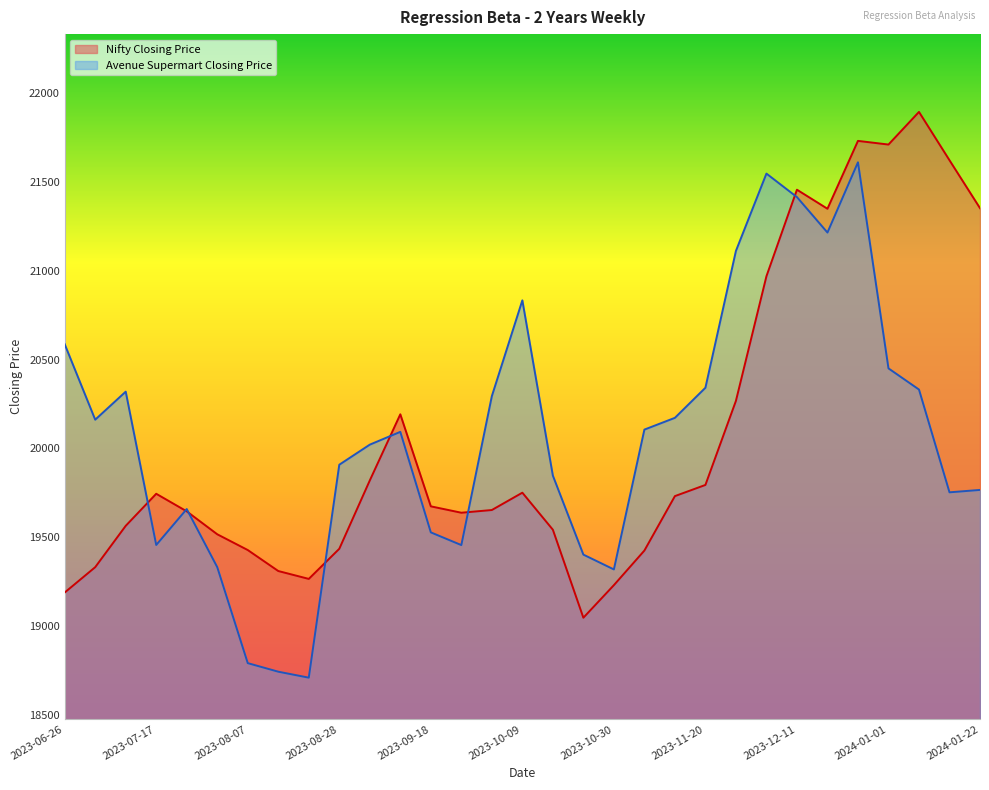

List the series in order of their overall mean, lowest first.

Nifty Closing Price, Avenue Supermart Closing Price